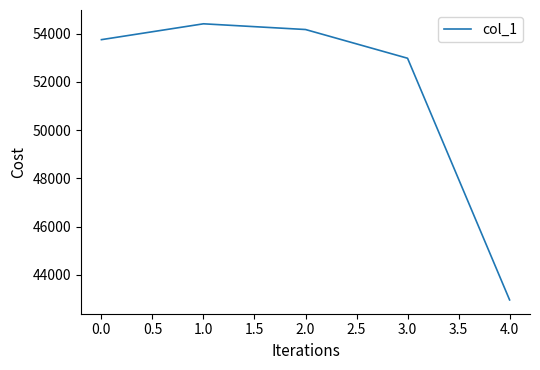

List the labels in order of value, largest first.

1.0, 2.0, 0.0, 3.0, 4.0